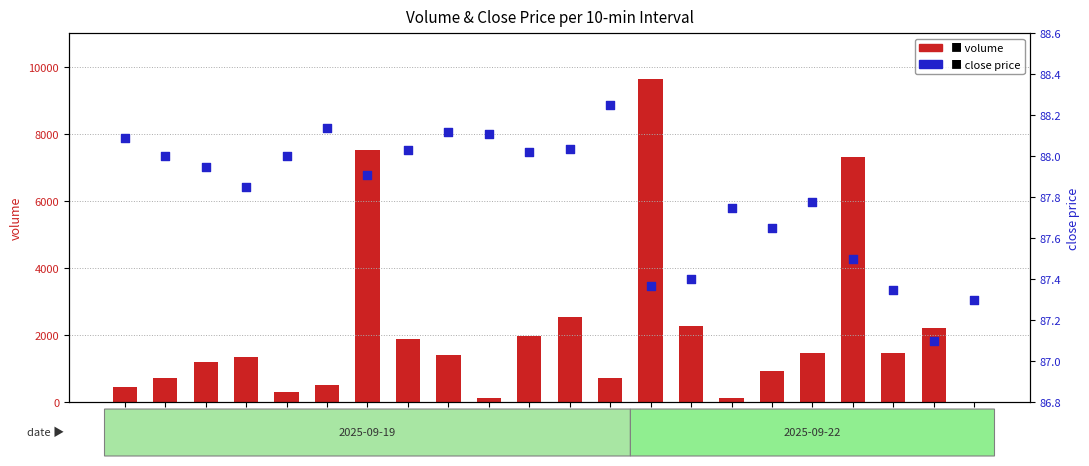

Is the value of close at 04:40 greater than the value of volume at 17:40?

No